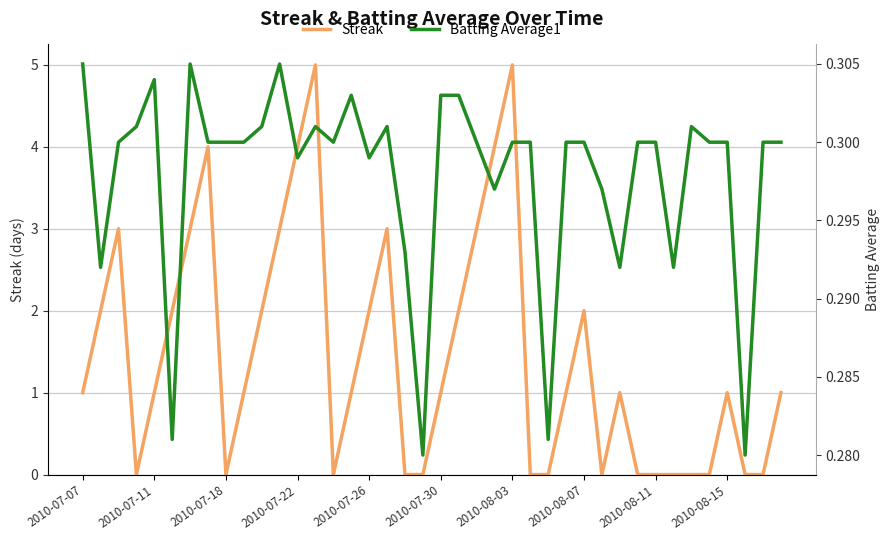

At how many categories does at least one series exceed 4?

2